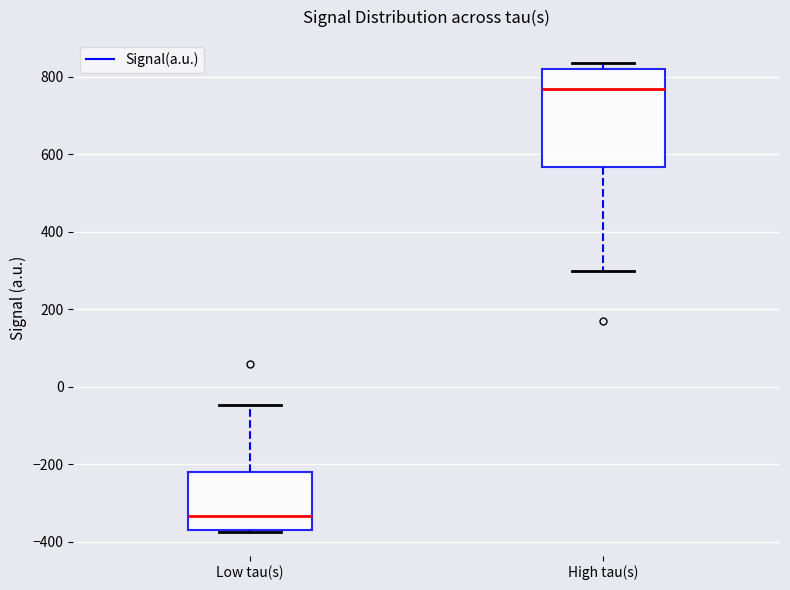

Reading left to right, read every box against the y-axis: the position of its median line, the range the box covers, and the ends of its whiskers. The values are not printed on the chart, so give them approximately, as read against the axis.

Low tau(s): median -340, box -360 to -220, whiskers -380 to -40
High tau(s): median 760, box 560 to 820, whiskers 300 to 840